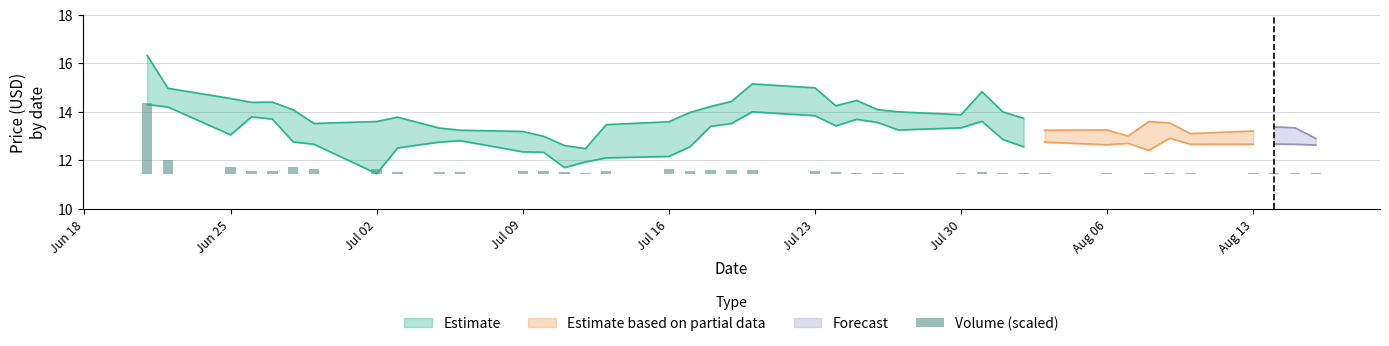

At which label is the value closest to 1?

Jun 25